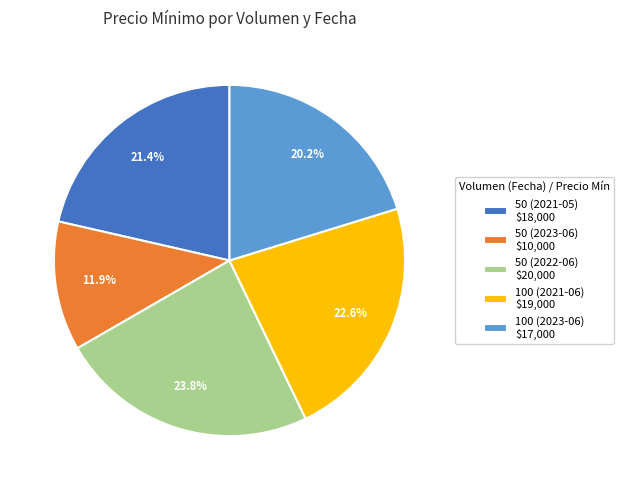

Does any single category account for the majority?

No